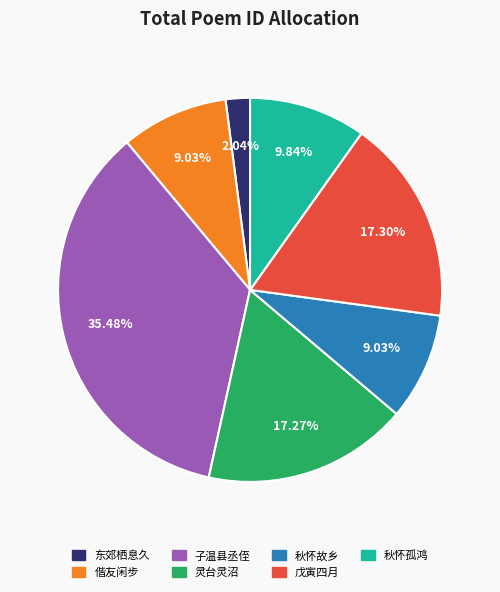

Which has a higher value, 秋怀故乡 or 戊寅四月?

戊寅四月